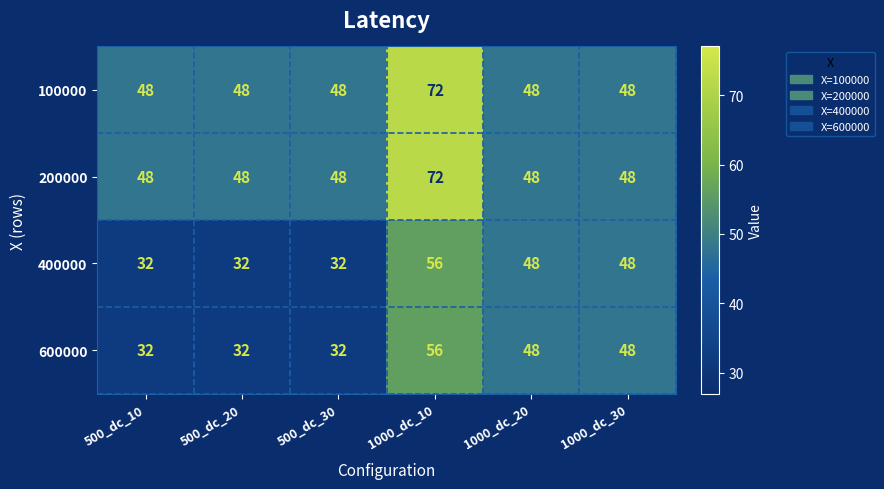

The value of 100000 at 500_dc_20 is 48. True or false?

True